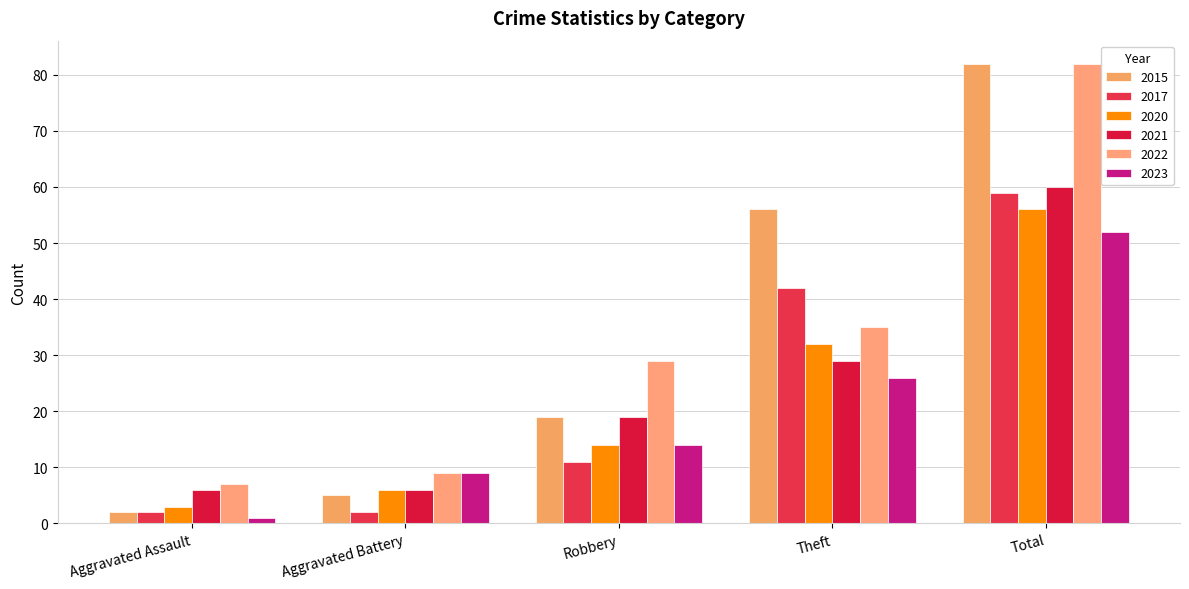

What are all the series names shown in the legend?

2015, 2017, 2020, 2021, 2022, 2023